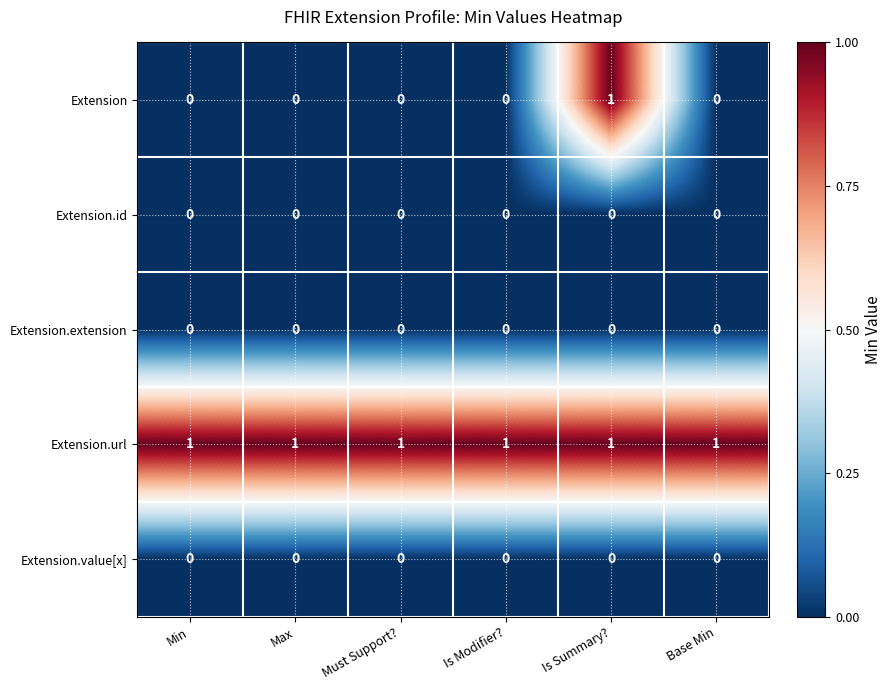

At how many categories does at least one series exceed 0?

6